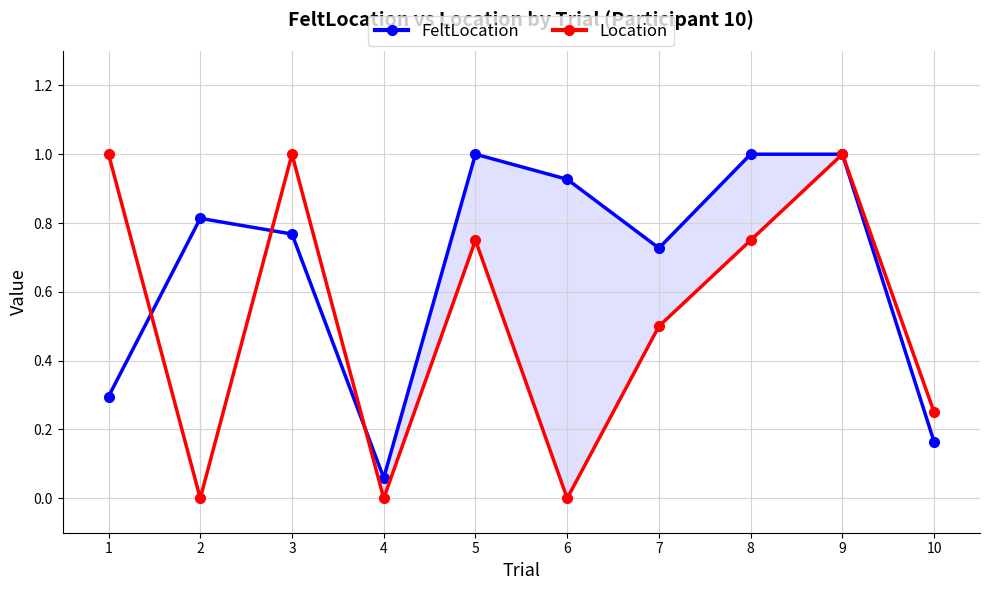

How many lines are shown in the chart?

2